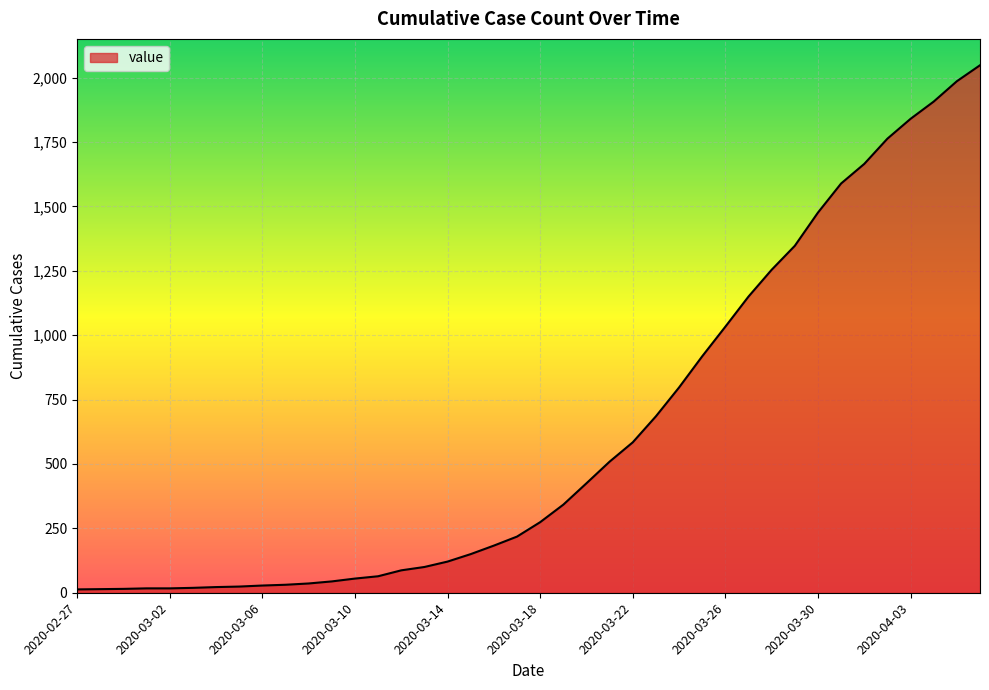

What is the greatest value displayed?

2048